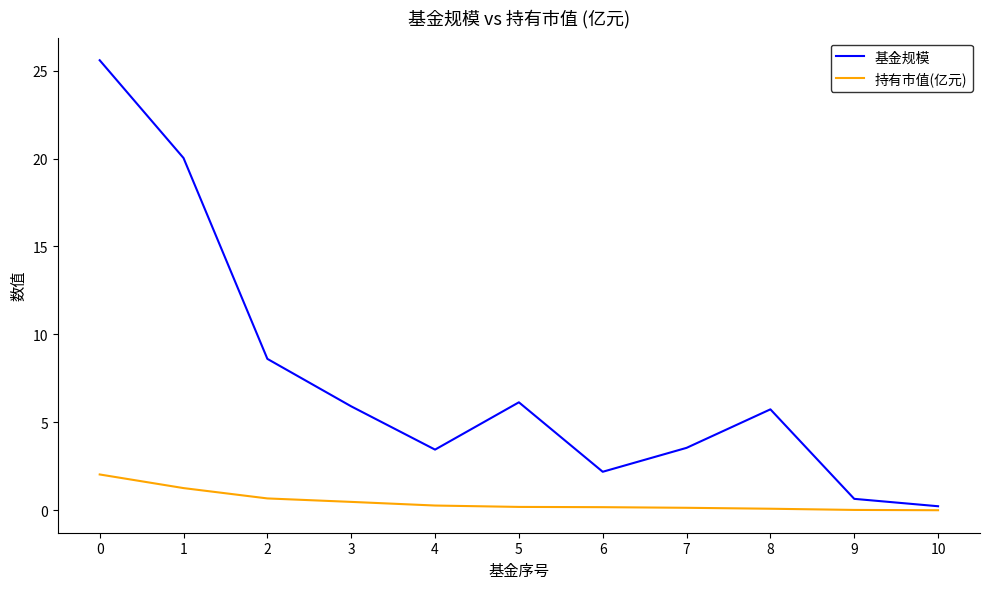

What are all the series names shown in the legend?

基金规模, 持有市值(亿元)